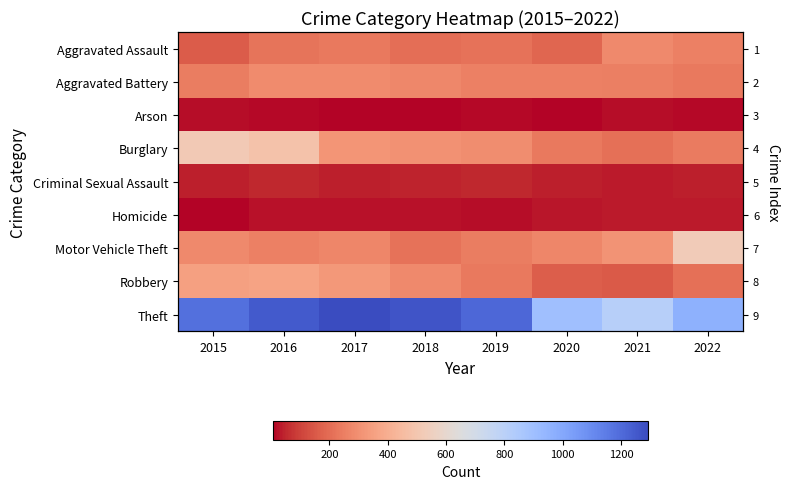

The Motor Vehicle Theft series shows 269 at 2017. True or false?

True